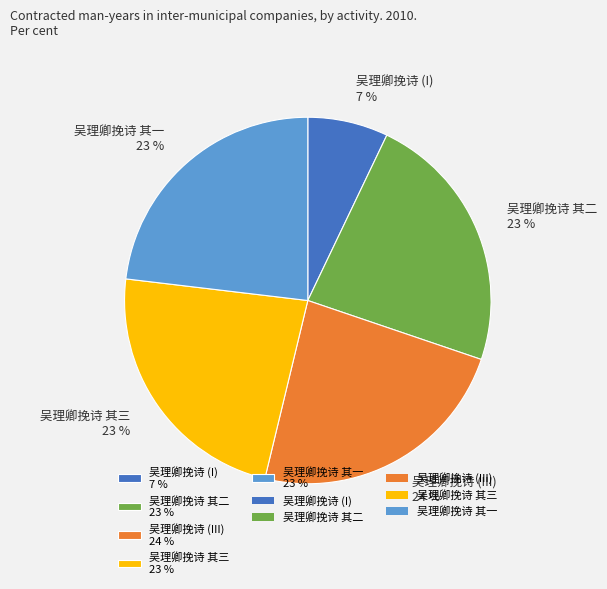

Is there any slice that represents more than half of the pie?

No